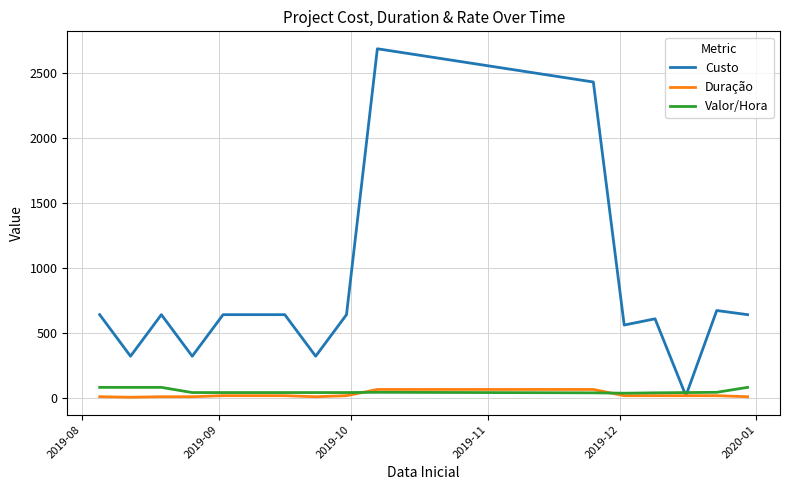

What is the minimum value for Valor/Hora?

35